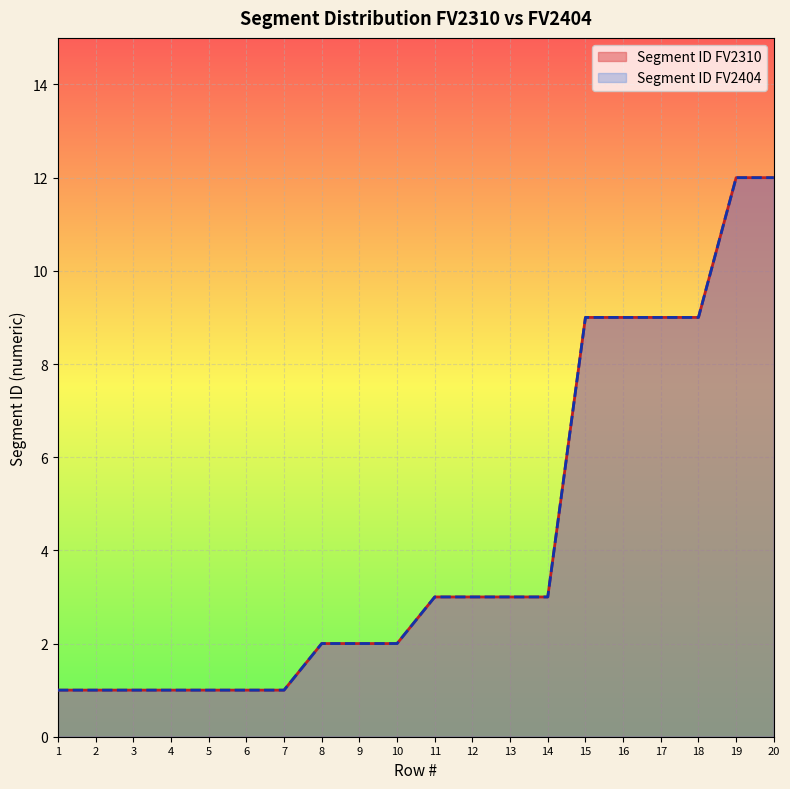

At 16, list the series in order from largest to smallest.

Segment ID FV2310, Segment ID FV2404